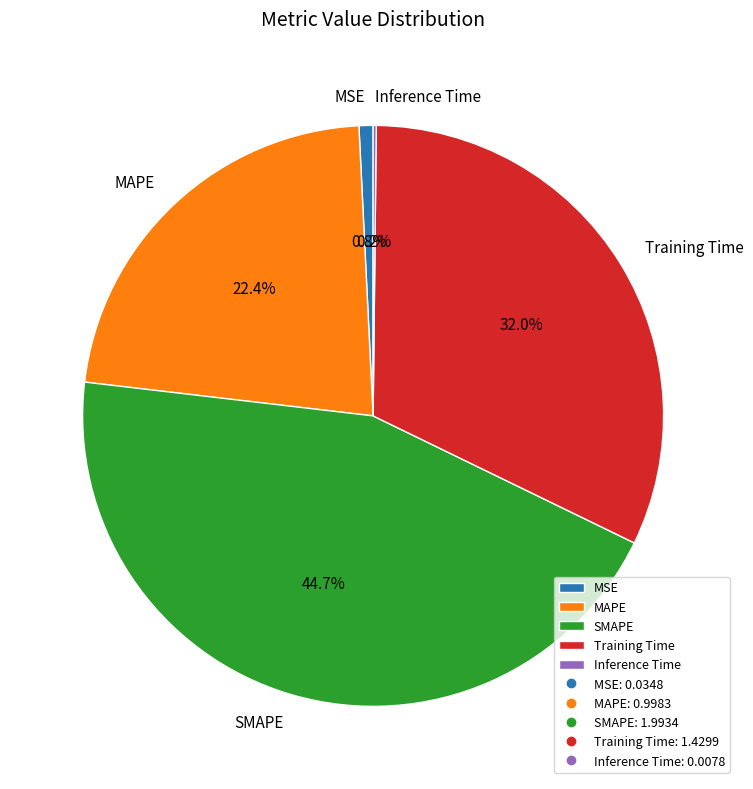

What percentage is NOT represented by MAPE?

77.6%